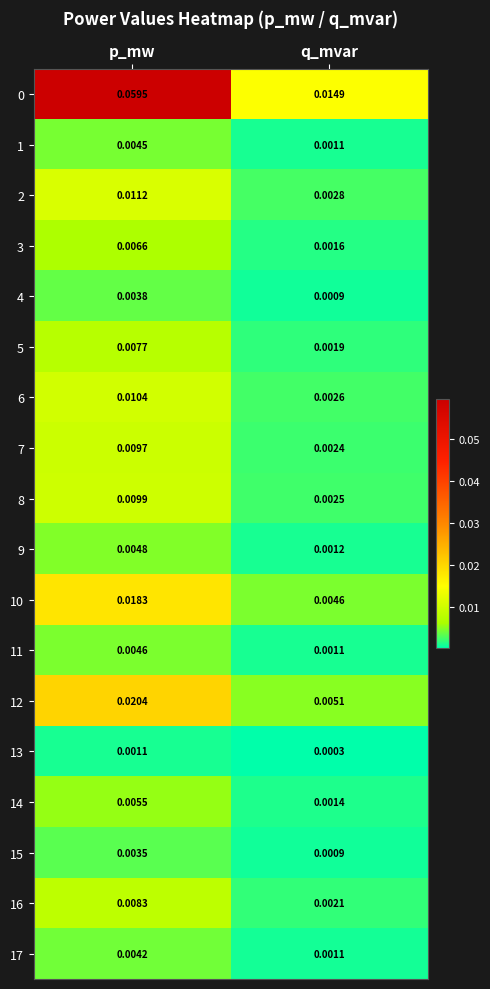

Which category has the lowest value in the 10 series?

q_mvar